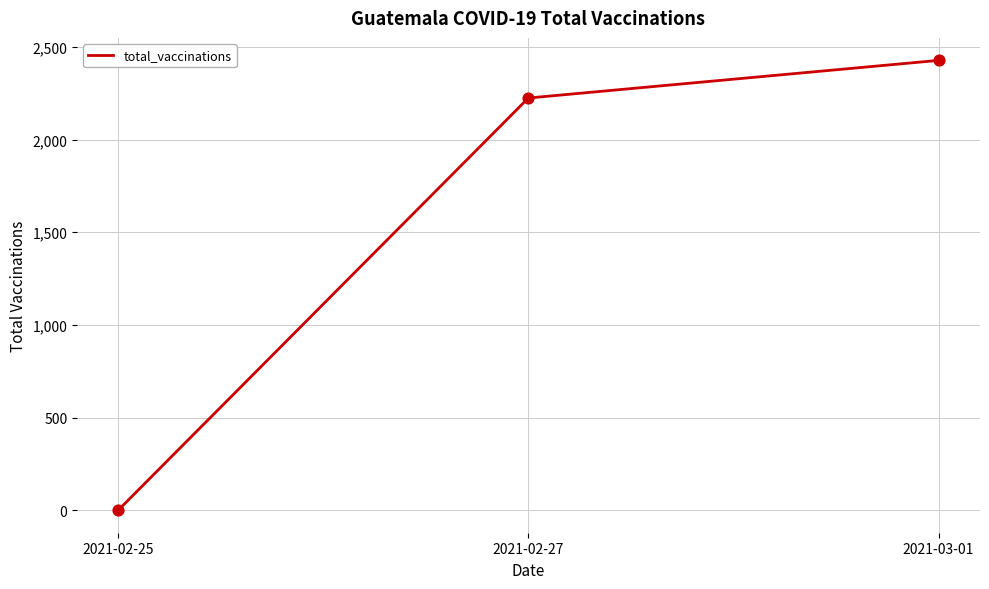

Between 2021-03-01 and 2021-02-25, which is larger?

2021-03-01